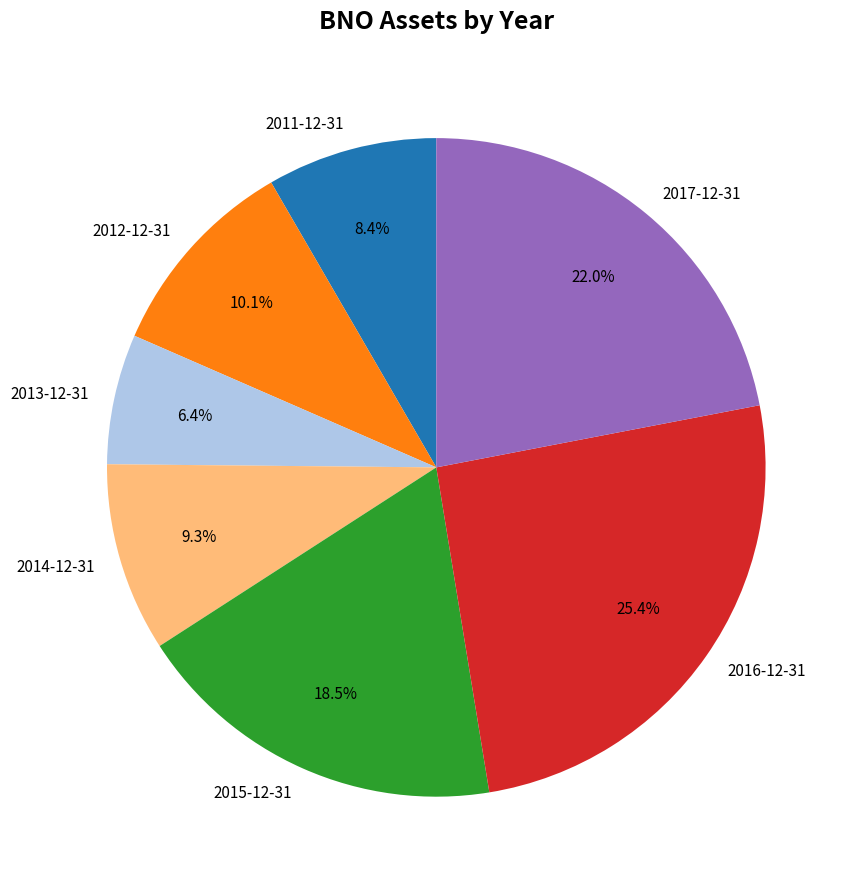

Approximately how many times larger is the value at 2014-12-31 compared to 2011-12-31?

1.1